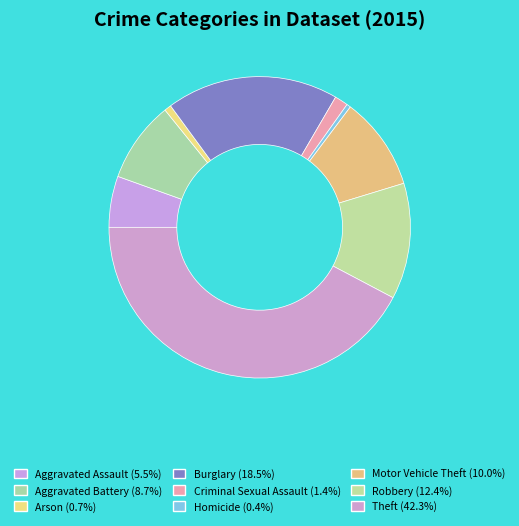

What is the ratio of the value at Aggravated Battery to the value at Criminal Sexual Assault?

6.0